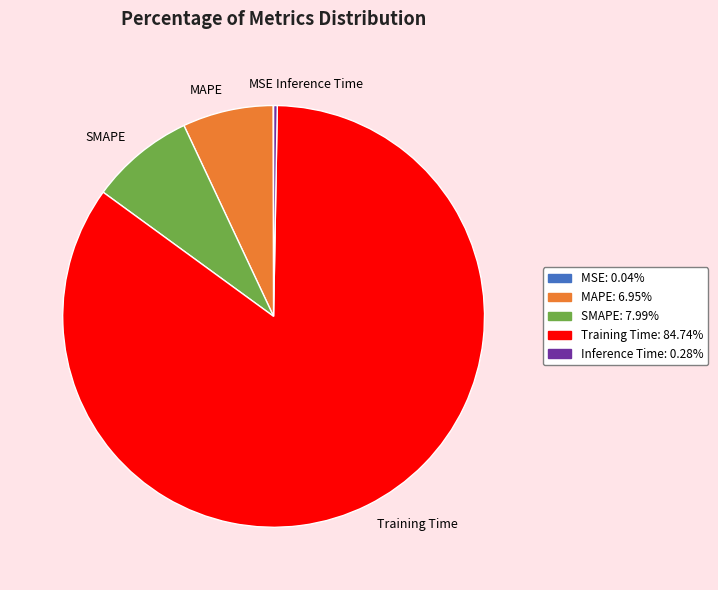

Is Training Time the majority of the pie?

Yes